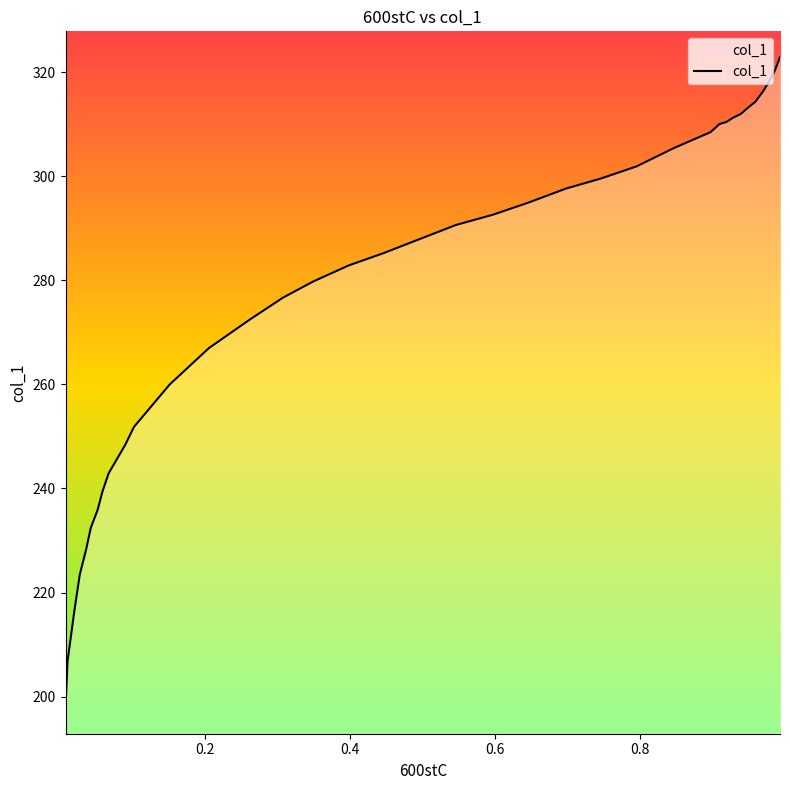

How many data points are above 287?

20